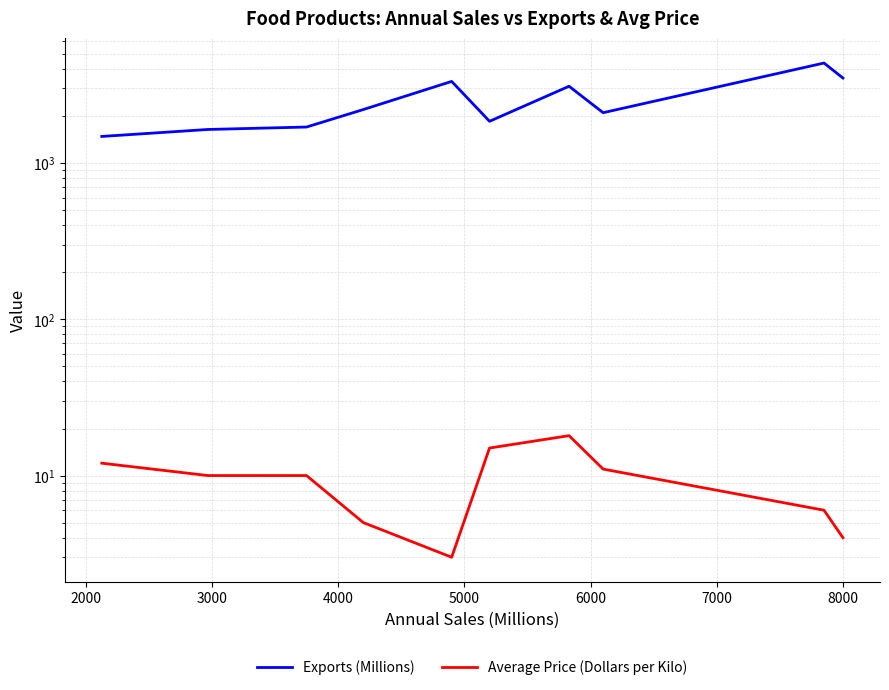

What is the average value of the Average Price (Dollars per Kilo) series?

9